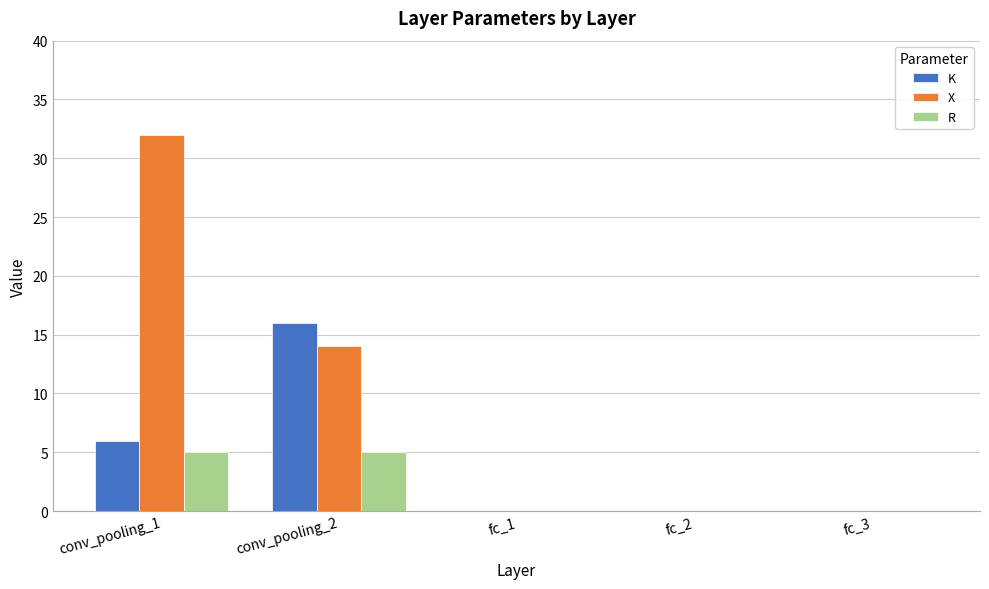

Which series changed the most between conv_pooling_1 and fc_2?

X